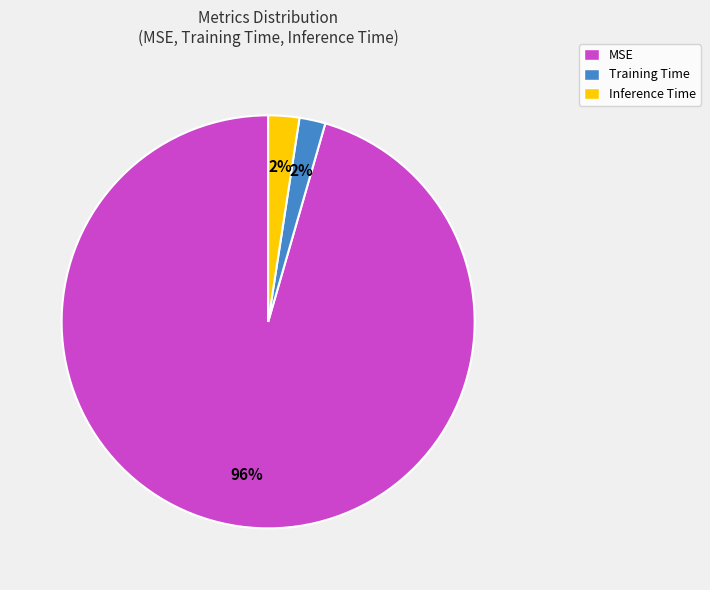

True or false: Inference Time accounts for 2% of the total.

True